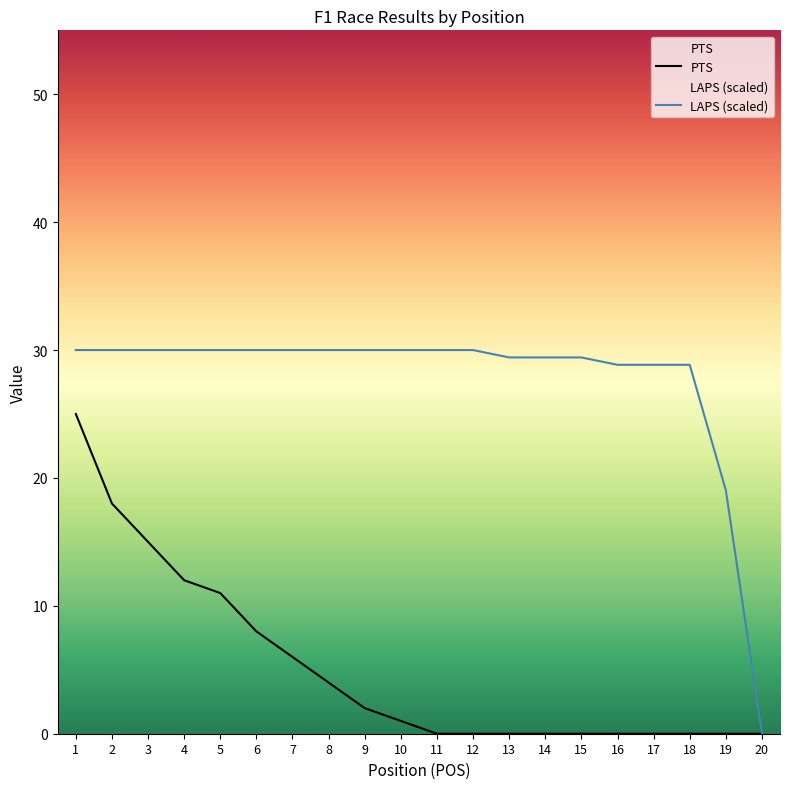

How many data points in PTS are less than 1?

10